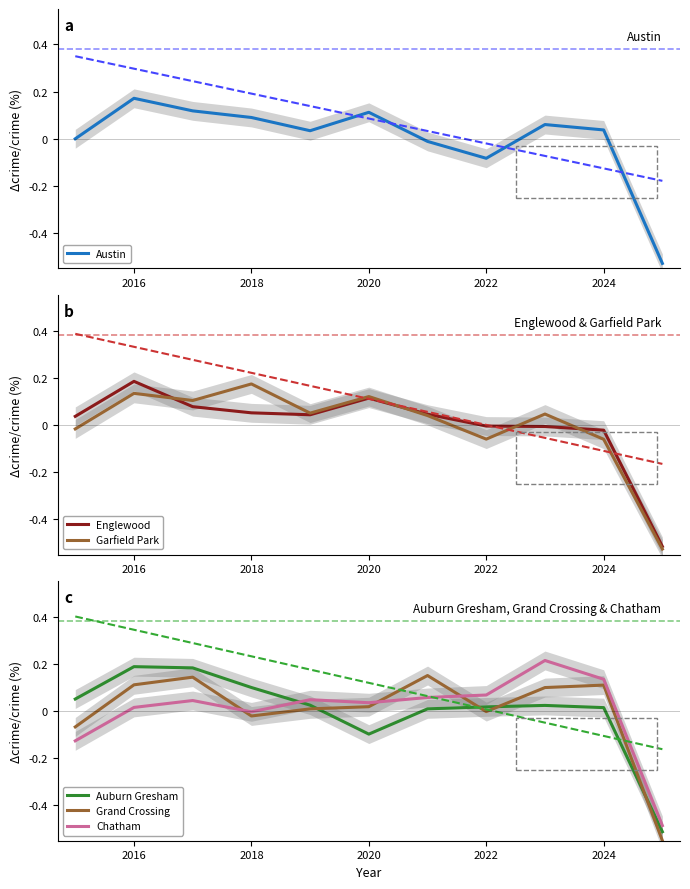

At how many categories does at least one series exceed 0?

10